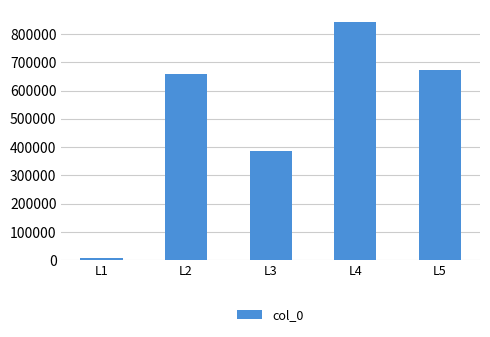

Is it true that the value at L5 is 672502?

True